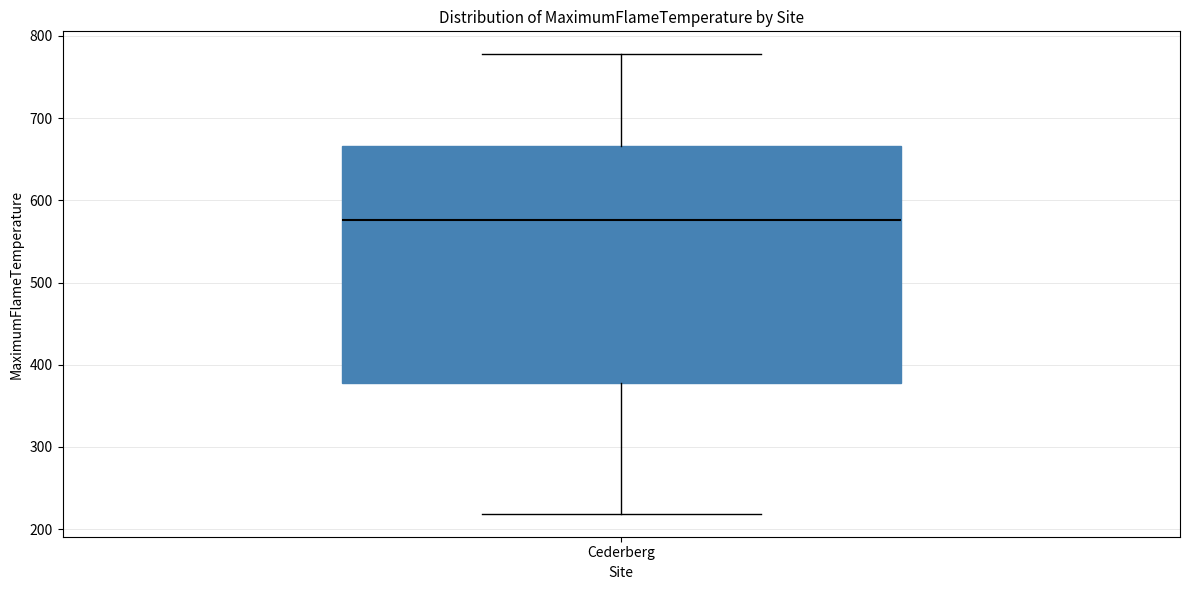

Read this box plot against the y-axis: the position of the median line, the range covered by the box, and the ends of both whiskers. The values are not printed on the chart, so give them approximately, as read against the axis.

median 580, box 380 to 670, whiskers 220 to 780